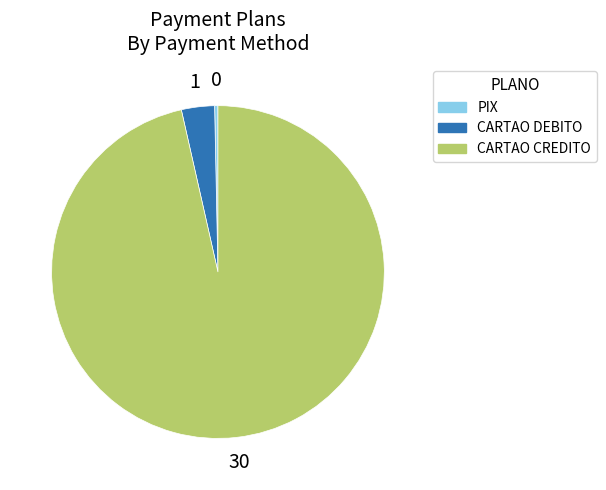

Do CARTAO CREDITO and PIX together represent more than half of the pie?

Yes